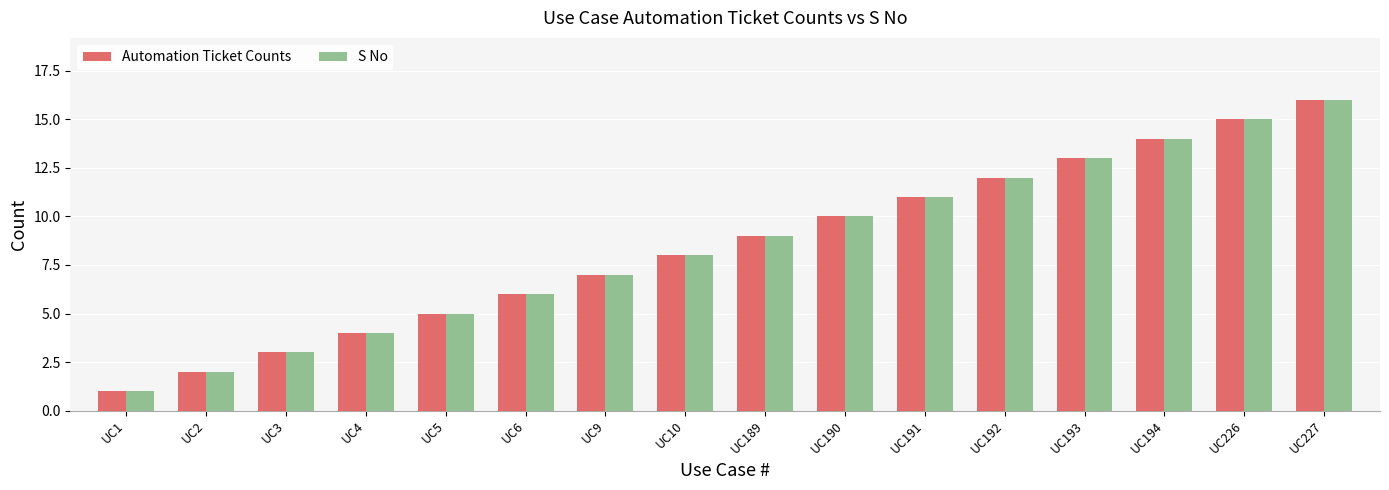

Reading left to right, extract all data points from this chart.

Automation Ticket Counts: 1	2	3	4	5	6	7	8	9	10	11	12	13	14	15	16
S No: 1	2	3	4	5	6	7	8	9	10	11	12	13	14	15	16